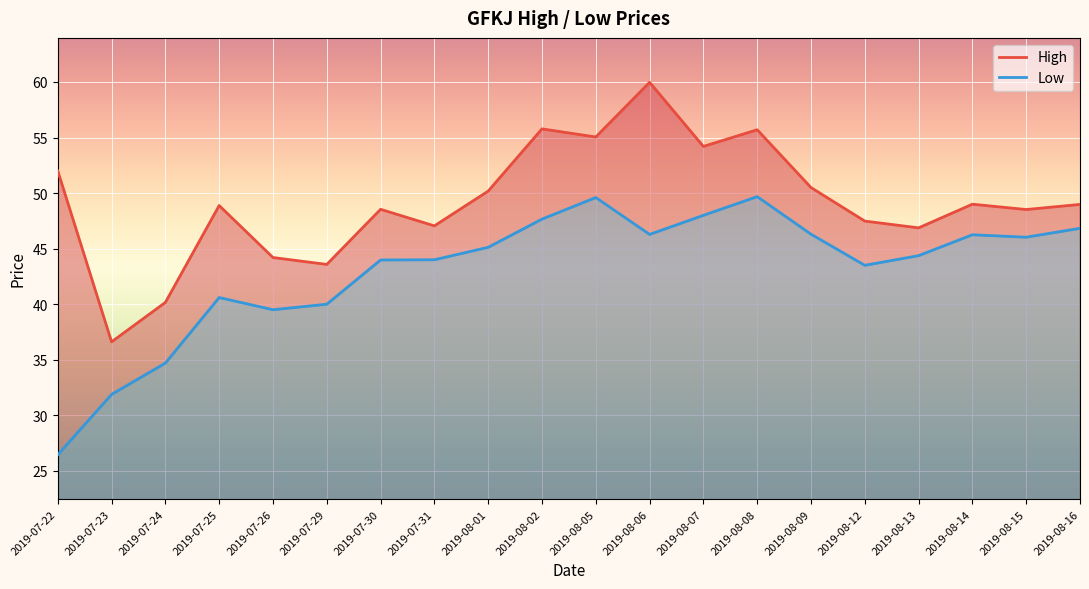

What is the spread (max minus min) of values at 2019-08-15?

2.5